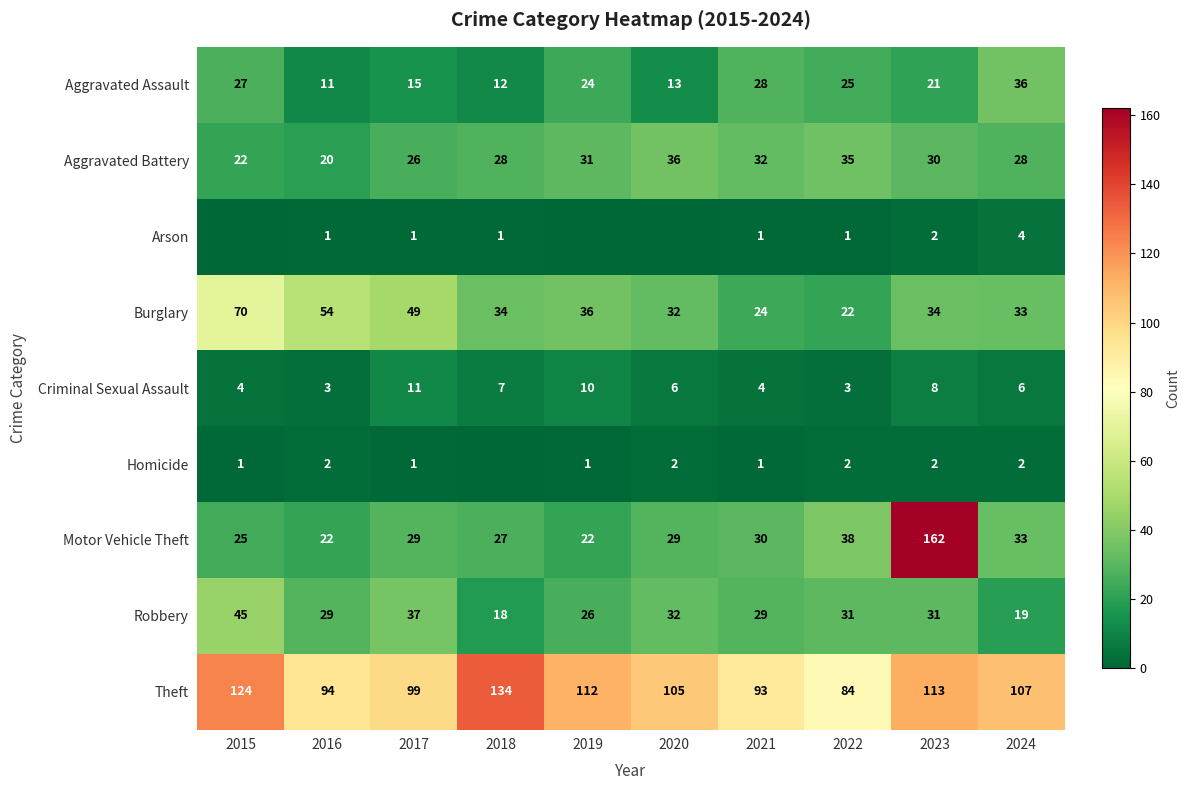

The value of Aggravated Battery at 2024 is 28. True or false?

True